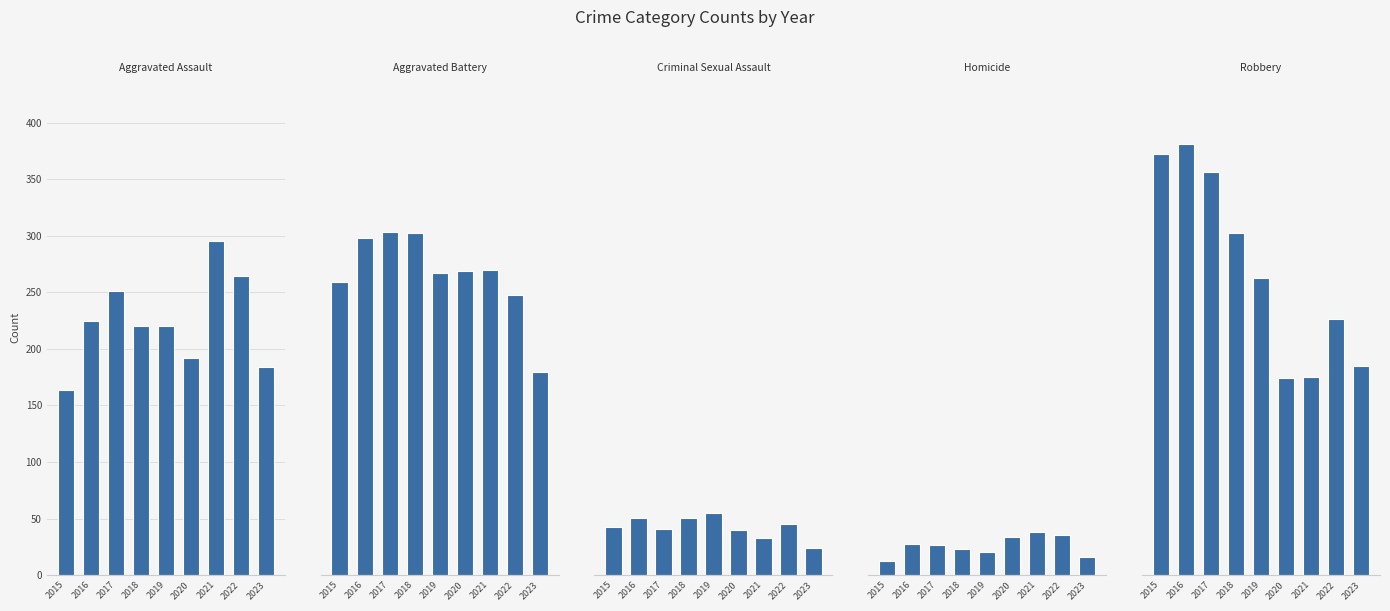

What is the value of the Homicide bar at the 2nd from the left?

28